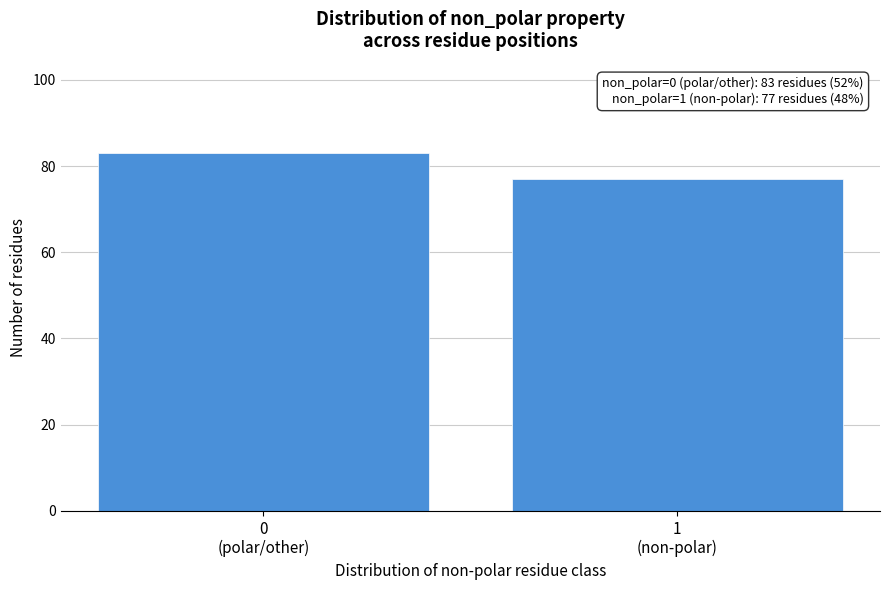

Reading left to right, what are all the values shown in this chart?

83	77